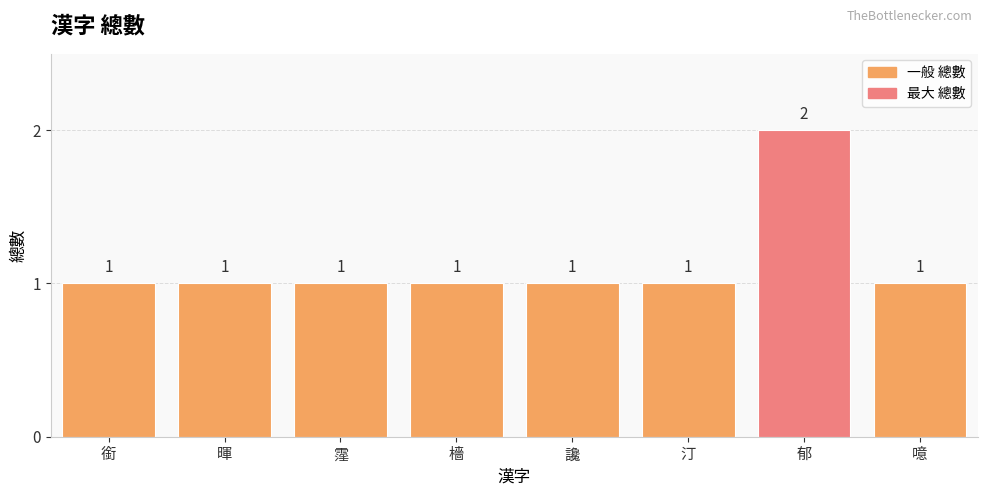

The chart shows a value of 1 at 銜. True or false?

True